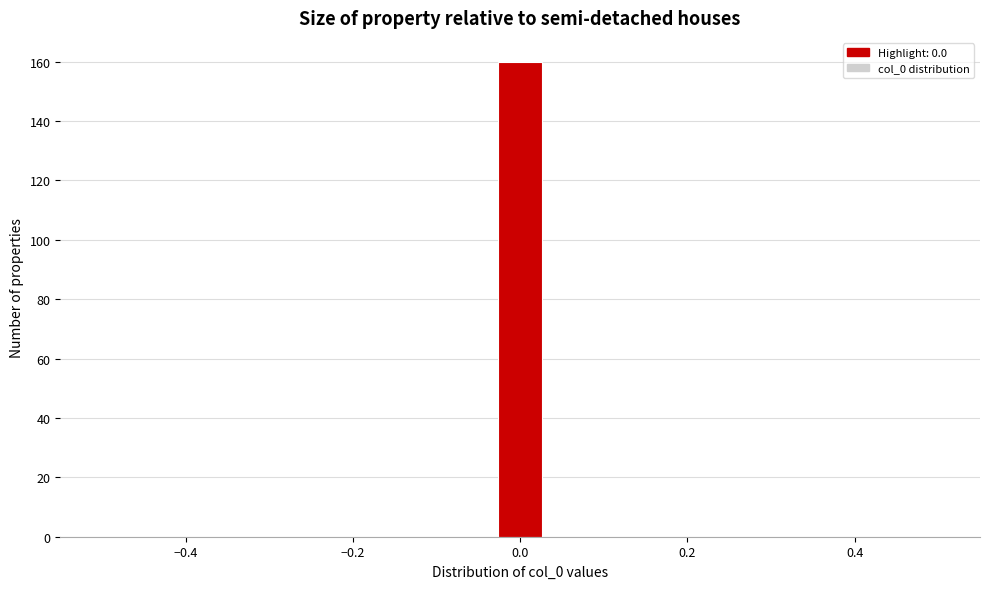

Read against the x-axis, roughly where is the centre of the tallest bar?

0.00